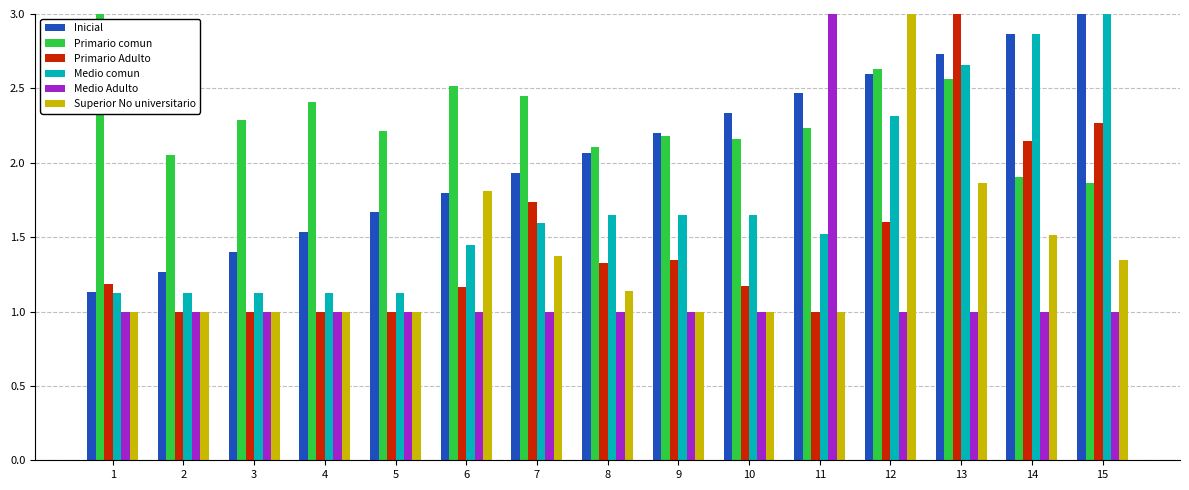

What is the spread (max minus min) of values at 11?

2.0